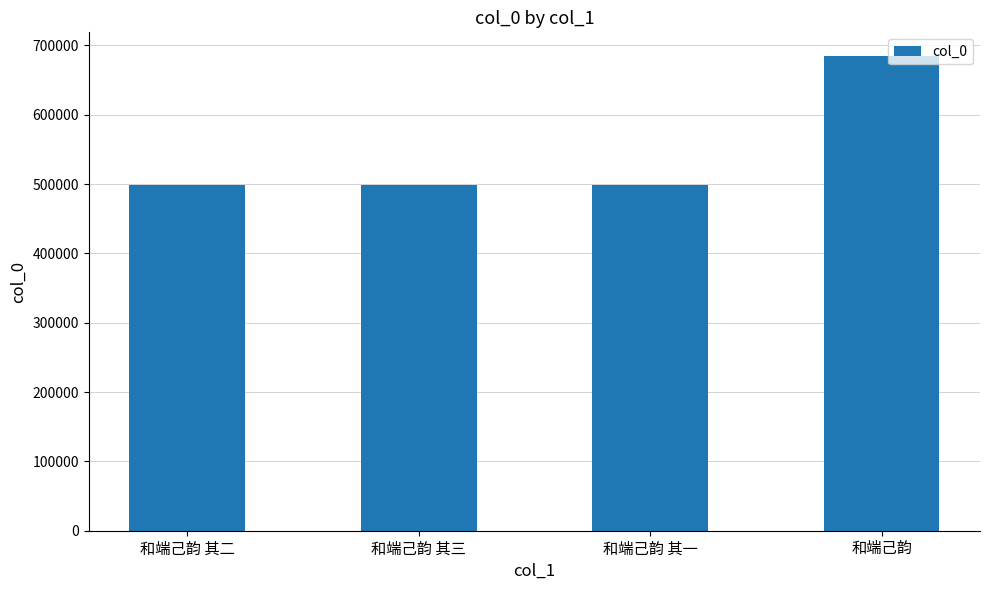

What is the change in value from 和端己韵 其三 to 和端己韵?

+186473